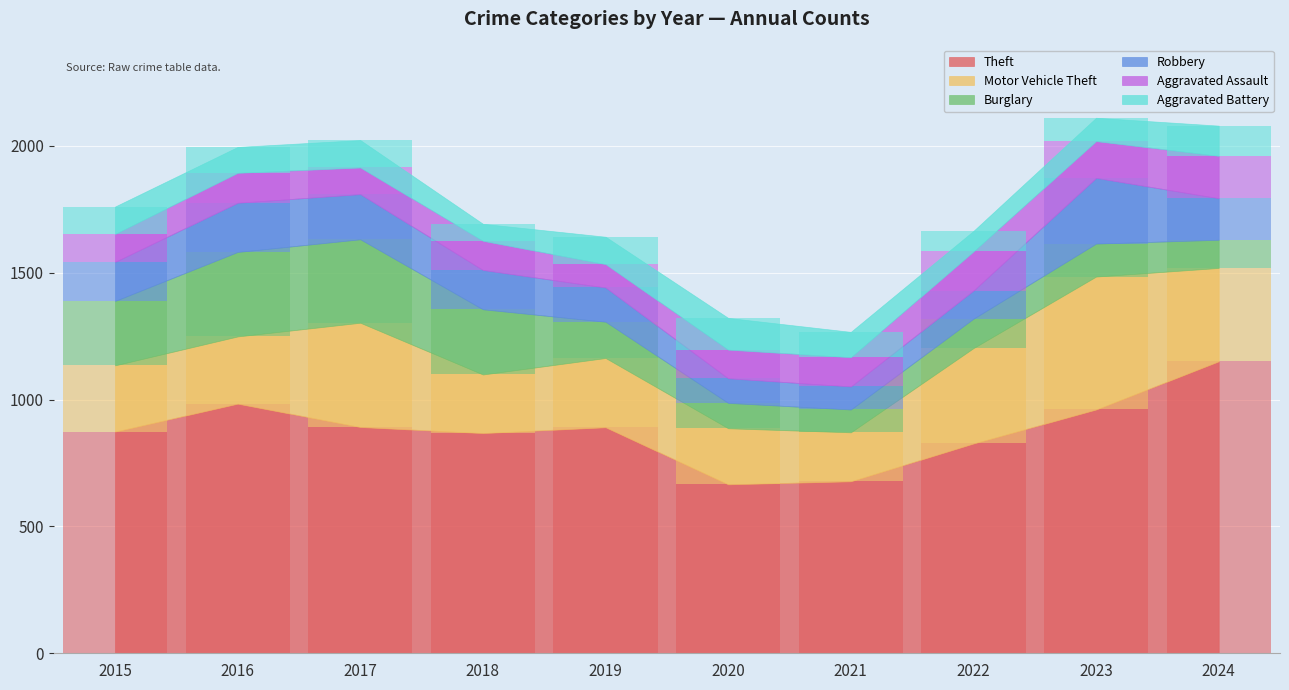

Which series has the largest total across all categories?

Theft